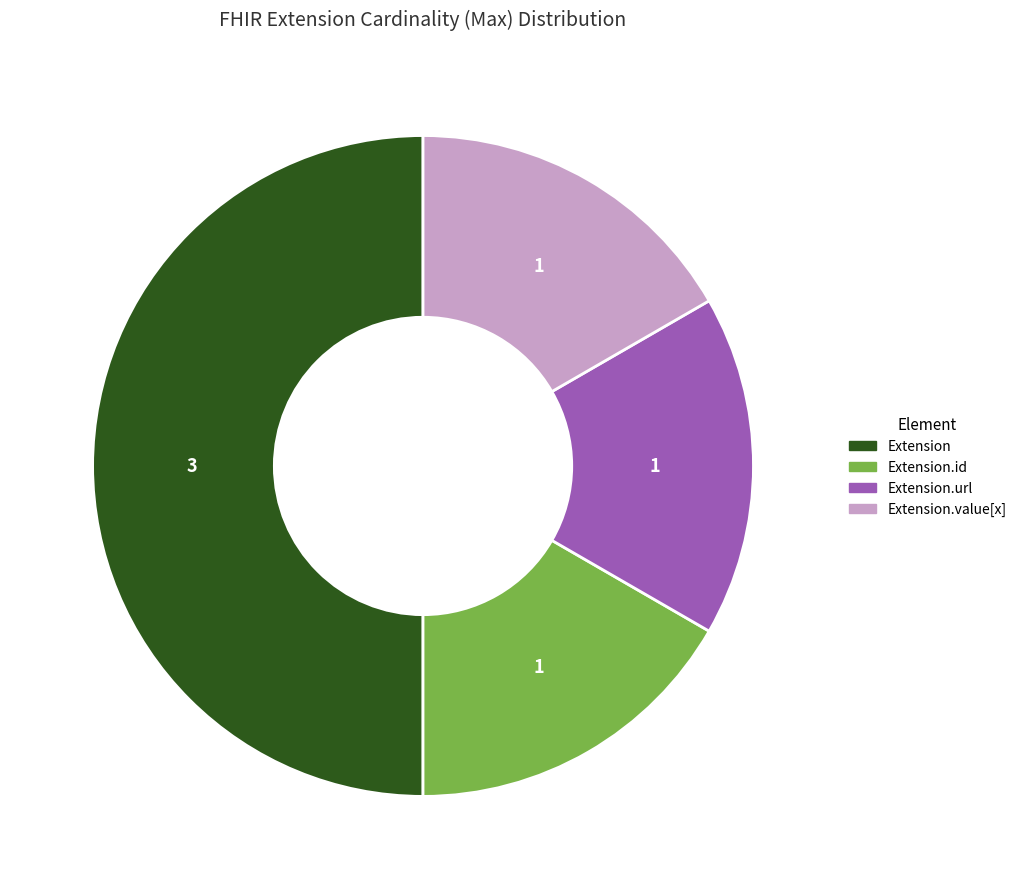

What is the ratio of the value at Extension.url to the value at Extension.value[x]?

1.0